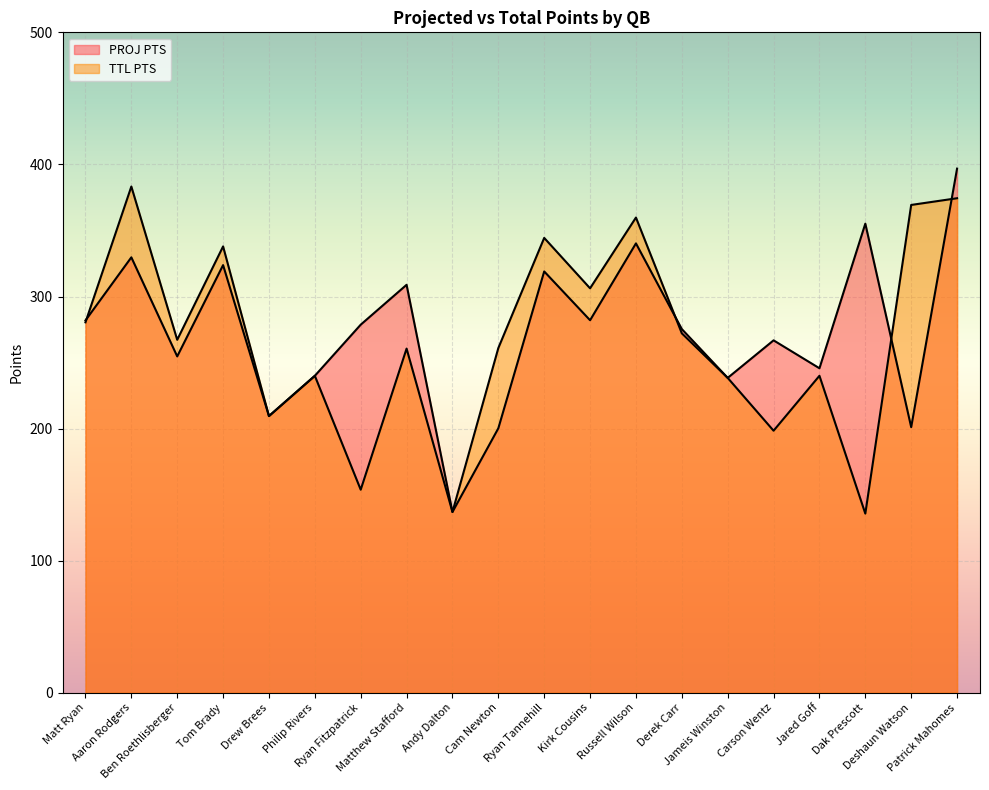

True or false: PROJ PTS has a value of 136.9 at Andy Dalton.

True